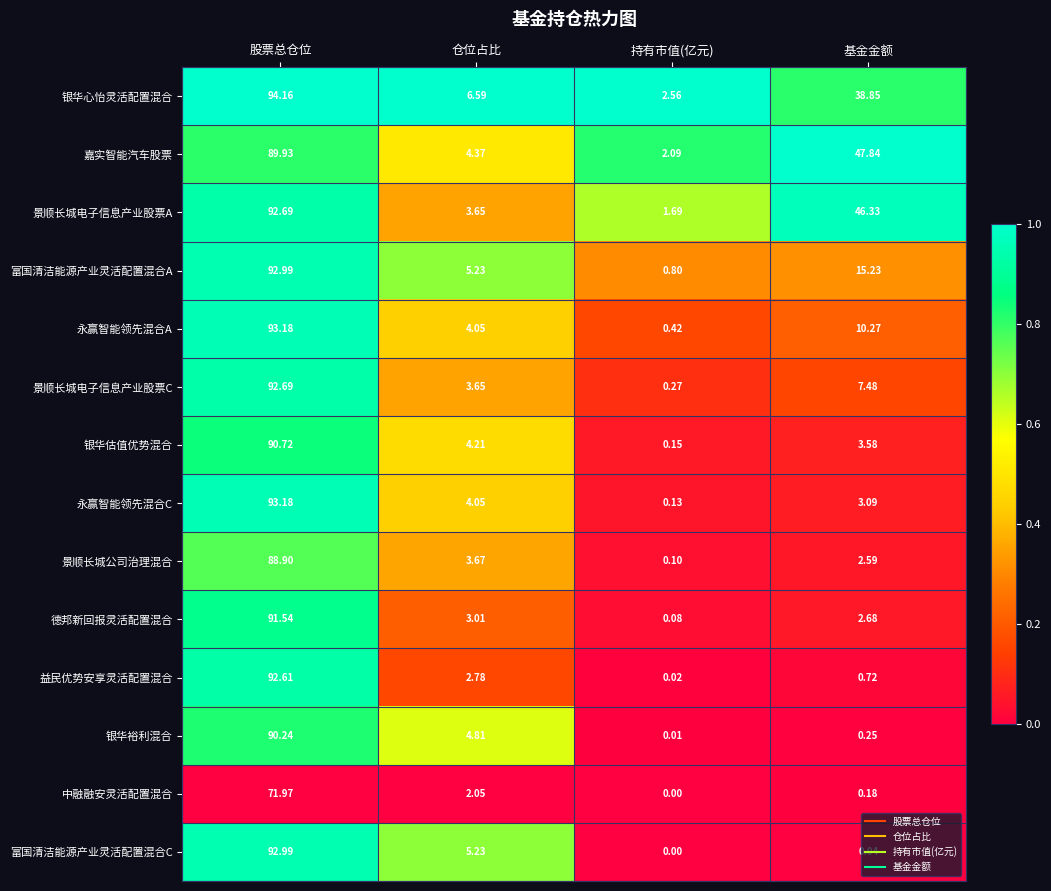

At which label does 富国清洁能源产业灵活配置混合C first exceed 5?

股票总仓位